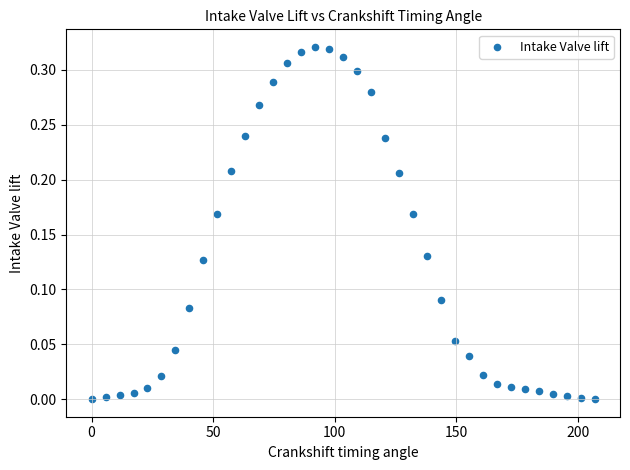

What is the range of X values (max minus min)?

207.0